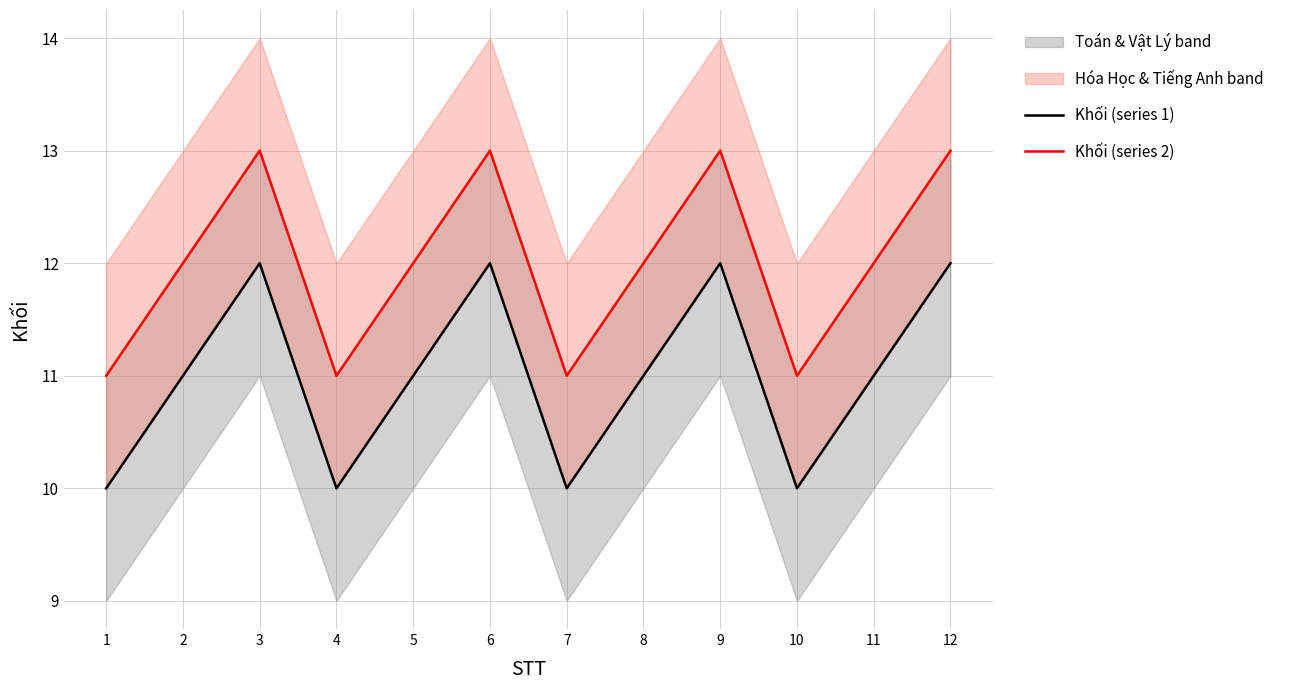

True or false: Khối (series 1) and Khối (series 2) cross at least once.

False